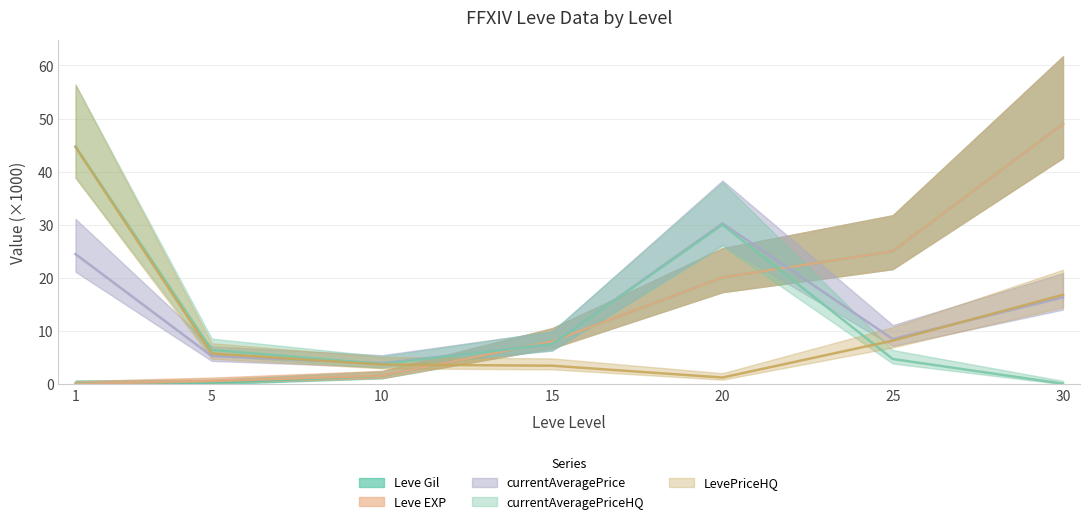

Reading left to right, list all the values displayed in this chart.

Leve Gil: 0.1	0.6	1.6	8.1	20.1	25.0	49.0
Leve EXP: 0.2	0.3	1.6	8.1	20.1	25.0	49.0
currentAveragePrice: 24.5	5.3	4.0	7.5	30.3	8.5	16.3
currentAveragePriceHQ: 44.7	6.5	3.8	7.6	30.0	4.8	0.1
LevePriceHQ: 44.7	5.8	3.7	3.5	1.3	8.2	16.8